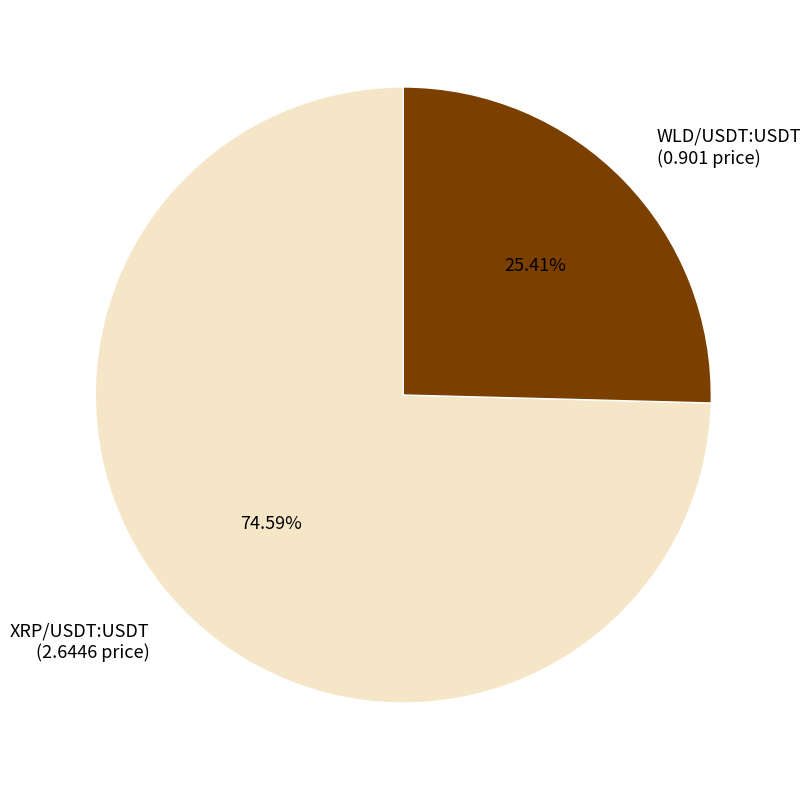

What is the smallest slice in the pie chart?

WLD/USDT:USDT